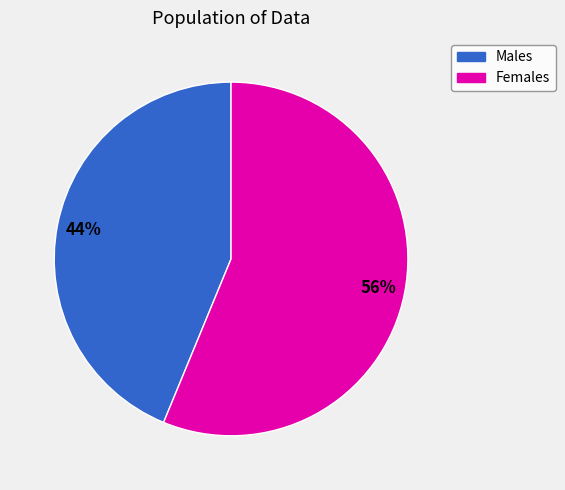

Is there a majority slice in this chart?

Yes